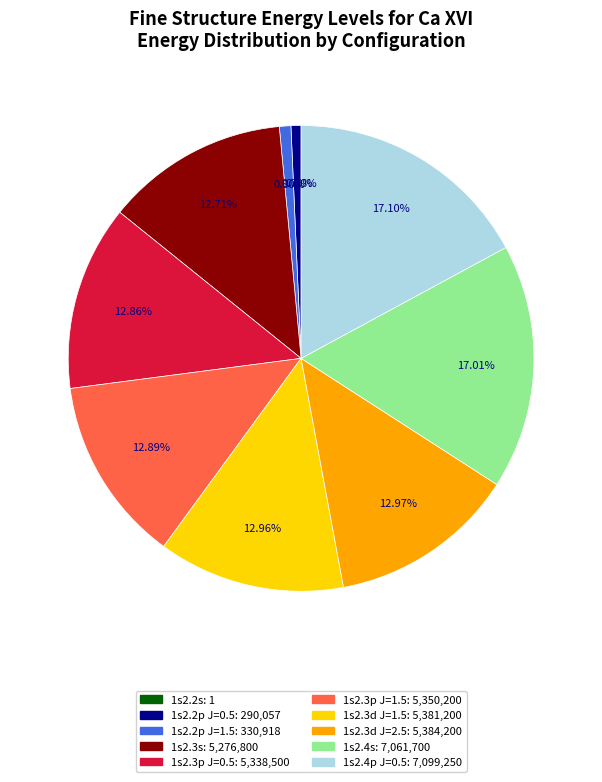

Does 1s2.2p J=0.5 account for over 50% of the chart?

No